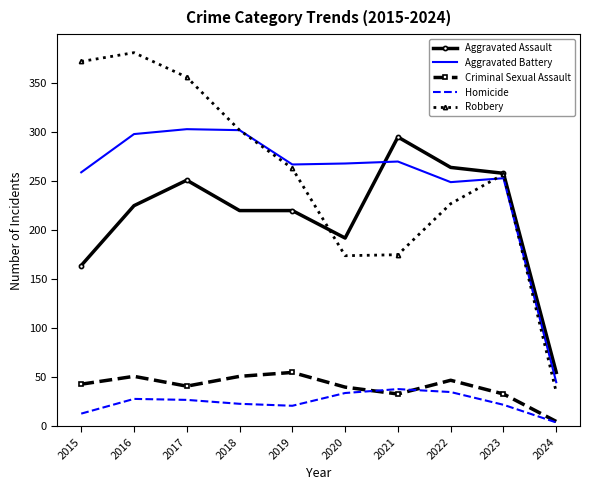

At how many categories does at least one series exceed 169?

9